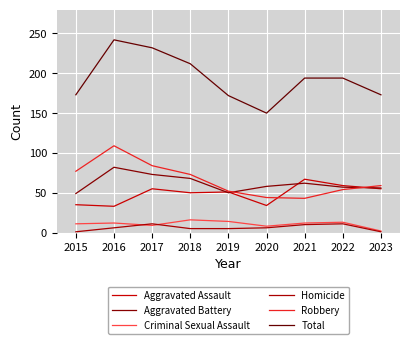

What is the smallest value displayed?

1